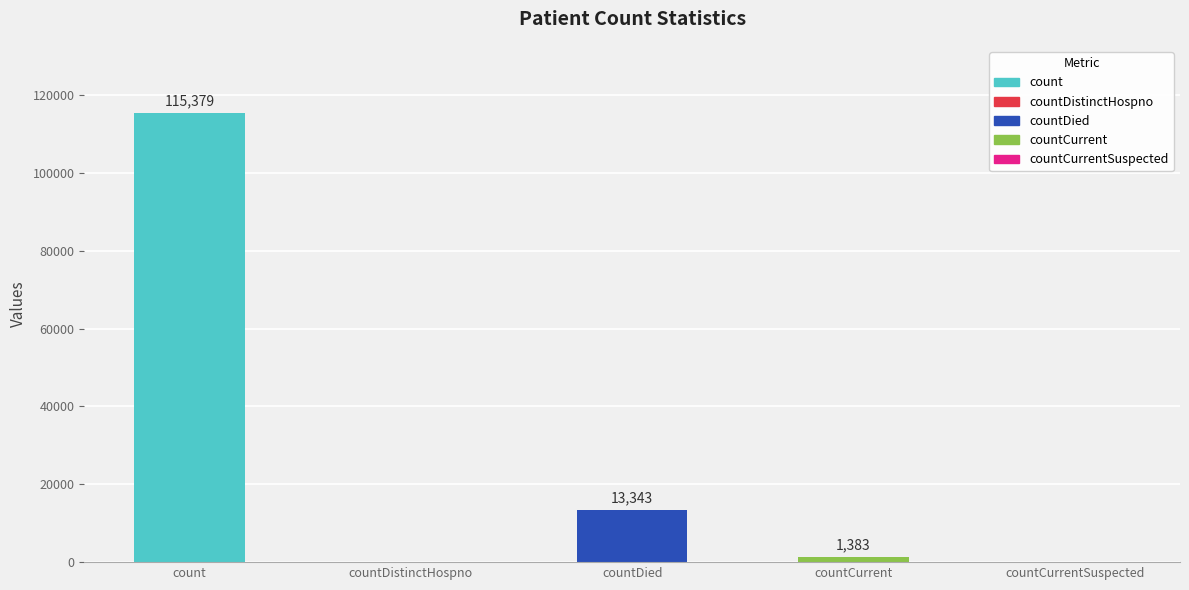

True or false: the data shows 0 at countCurrentSuspected.

True